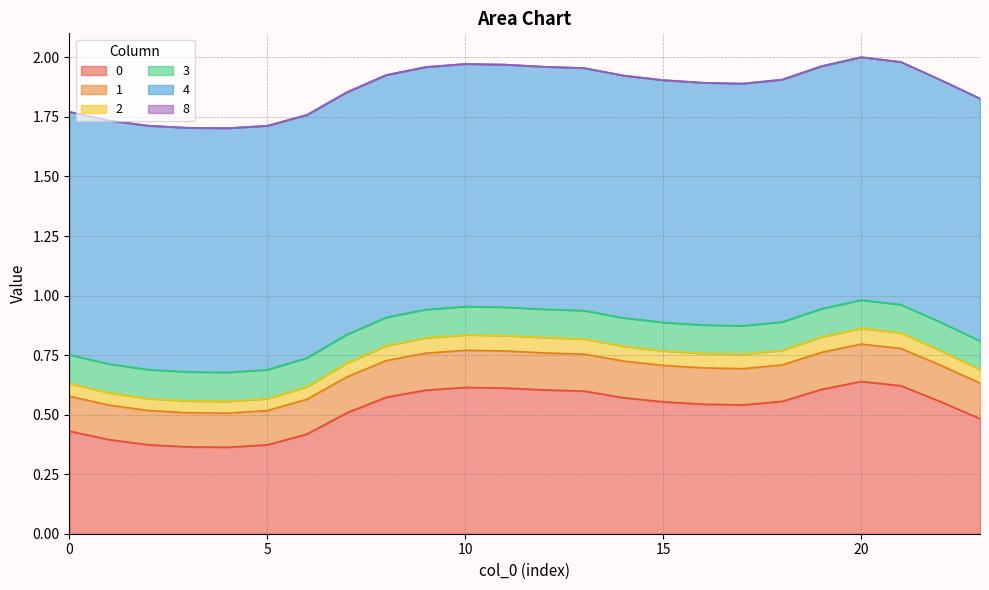

Does the chart display data point markers on the line(s)?

No